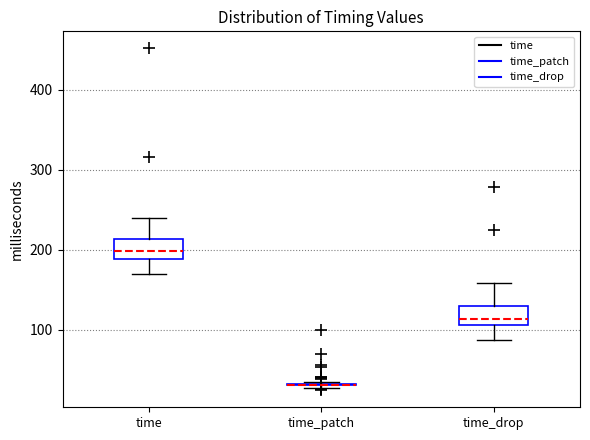

Reading left to right, read every box against the y-axis: the position of its median line, the range the box covers, and the ends of its whiskers. The values are not printed on the chart, so give them approximately, as read against the axis.

time: median 200, box 190 to 210, whiskers 170 to 240
time_patch: box collapsed to a line at 30, whiskers 30 to 30
time_drop: median 110 (just above the box's lower edge), box 110 to 130, whiskers 90 to 160